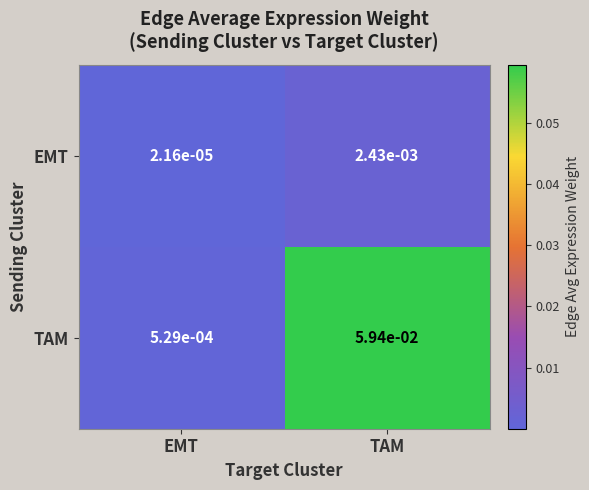

Which series has the largest range (max minus min)?

TAM